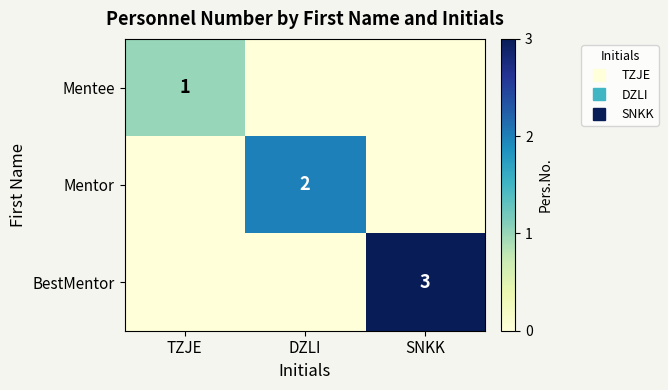

The Mentor series shows 1 at TZJE. True or false?

False